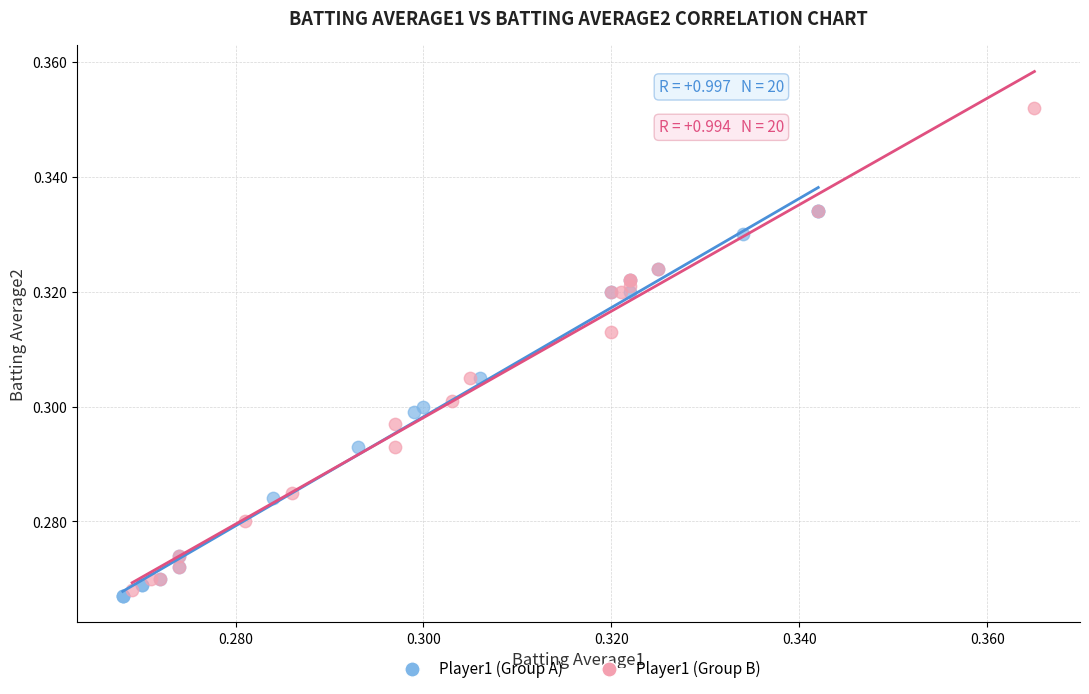

Which series reaches the maximum Y coordinate?

Player1 (Group B)